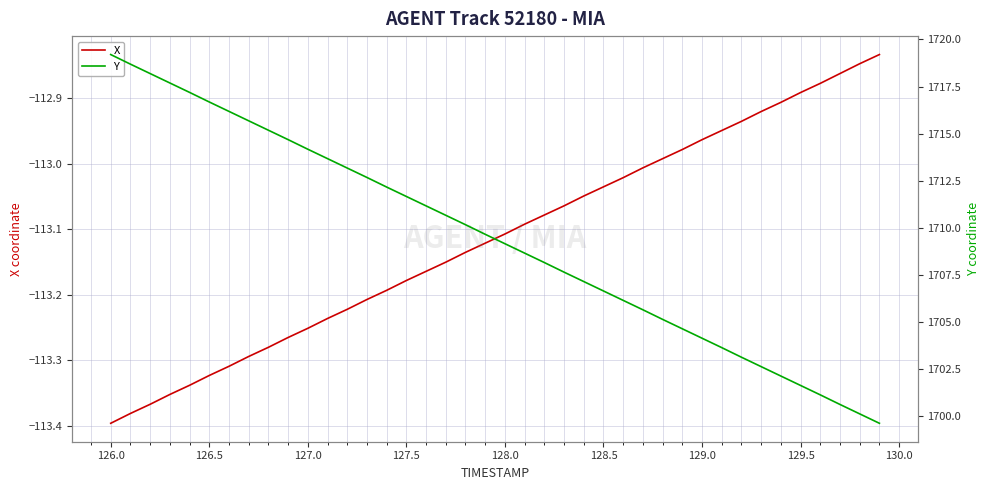

Does the chart display data point markers on the line(s)?

No